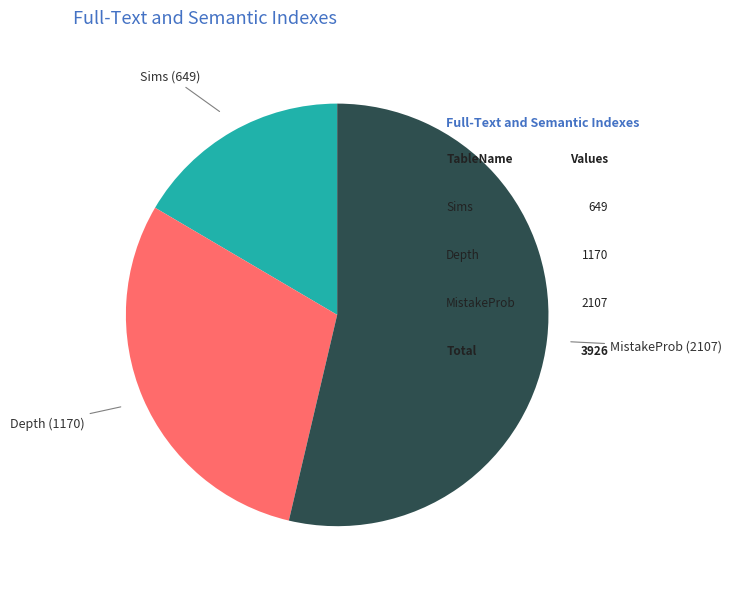

Is there a majority slice in this chart?

Yes